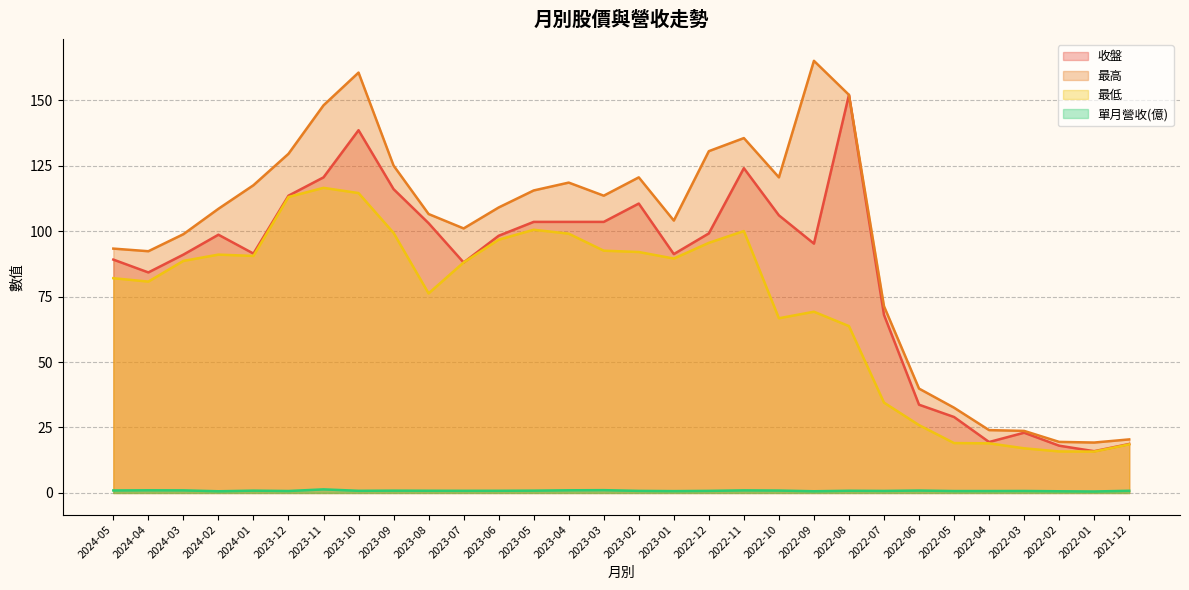

The 最低 series shows 91.0 at 2024-02. True or false?

True